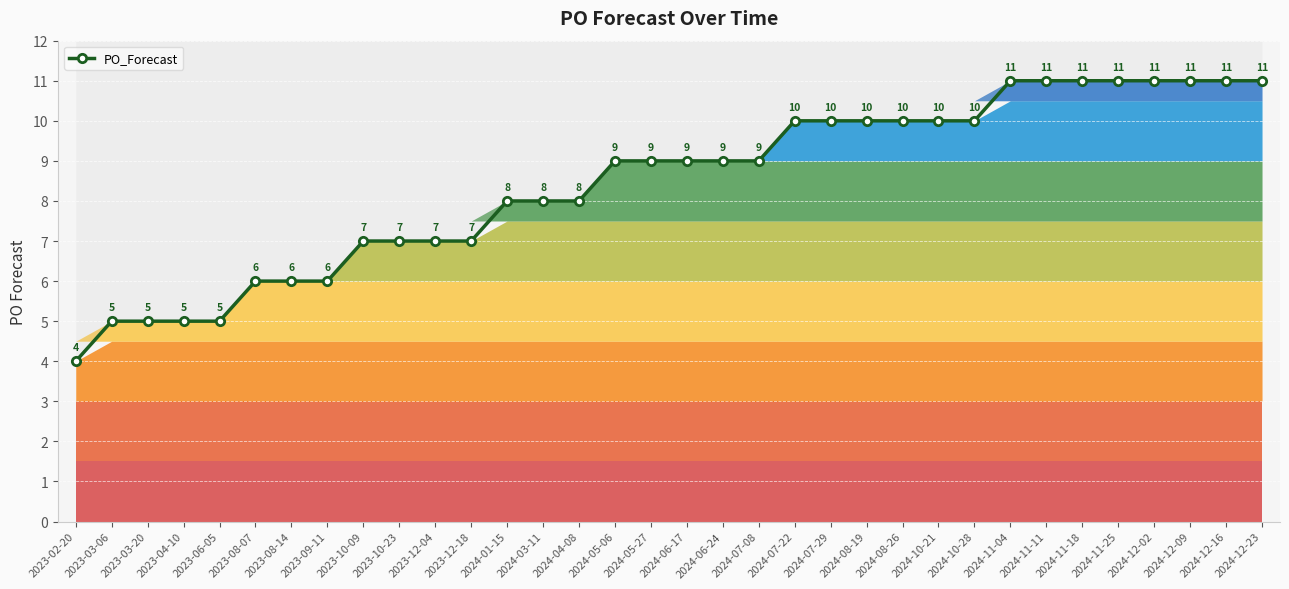

Which has a higher value, 2023-10-09 or 2023-10-23?

2023-10-09